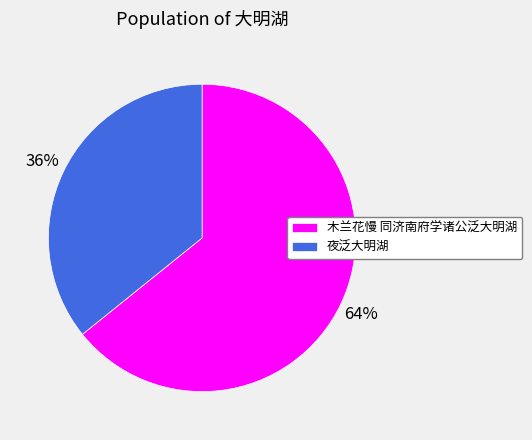

How many slices are in this pie chart?

2